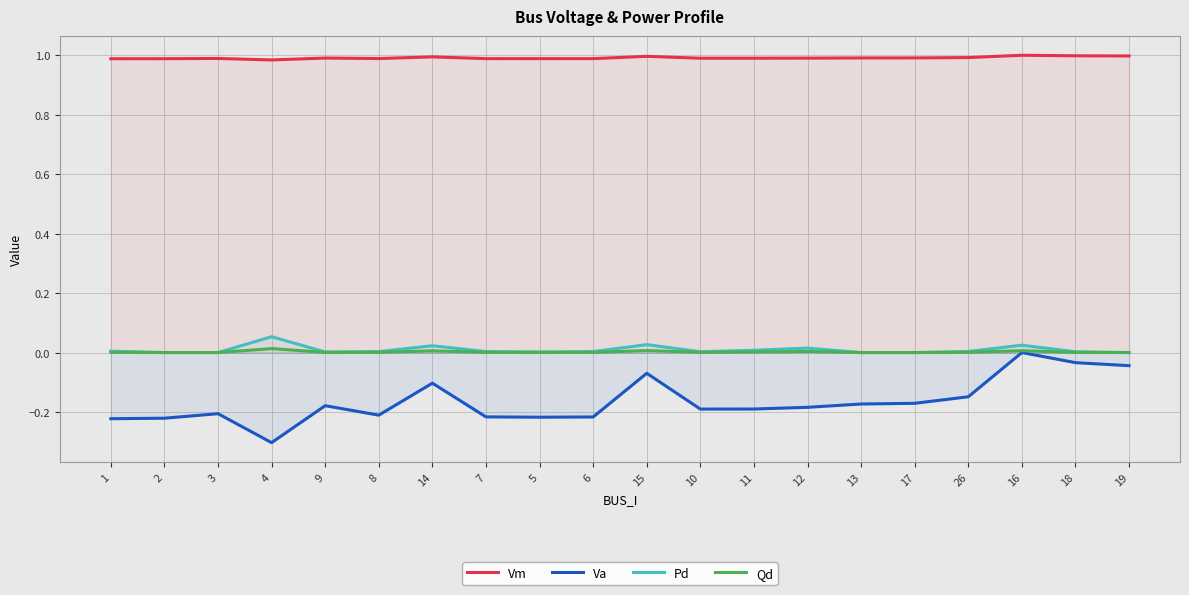

How many positive values does the Pd series have?

15